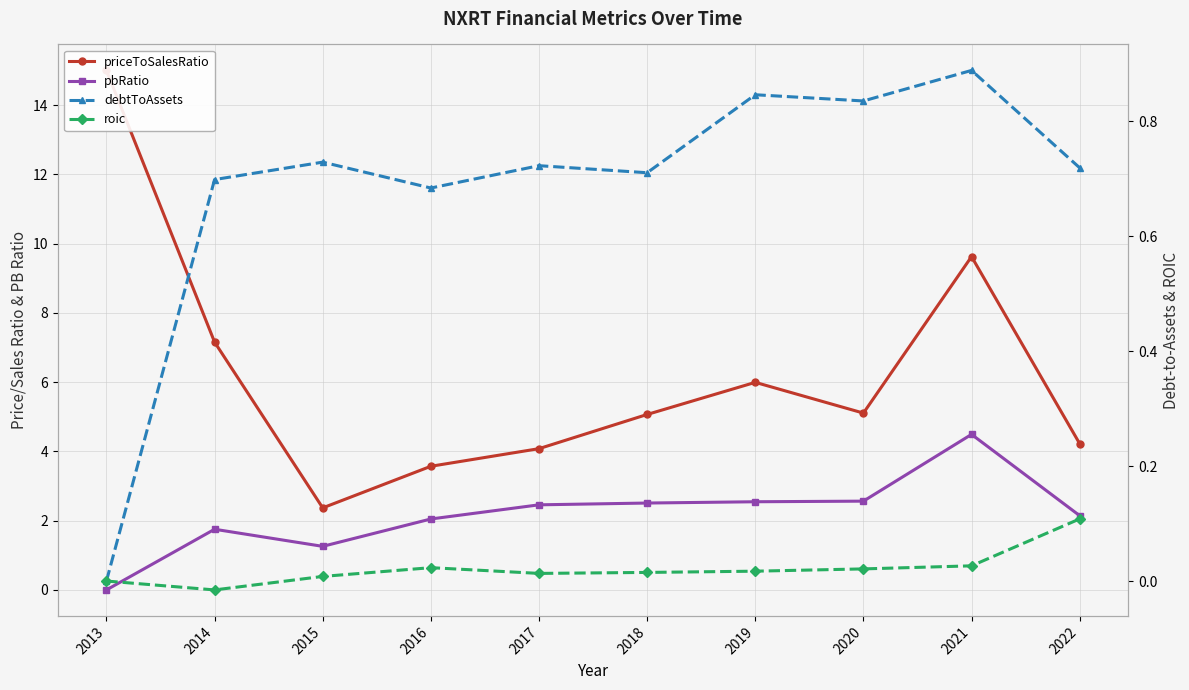

At which label does priceToSalesRatio first exceed 5?

2013